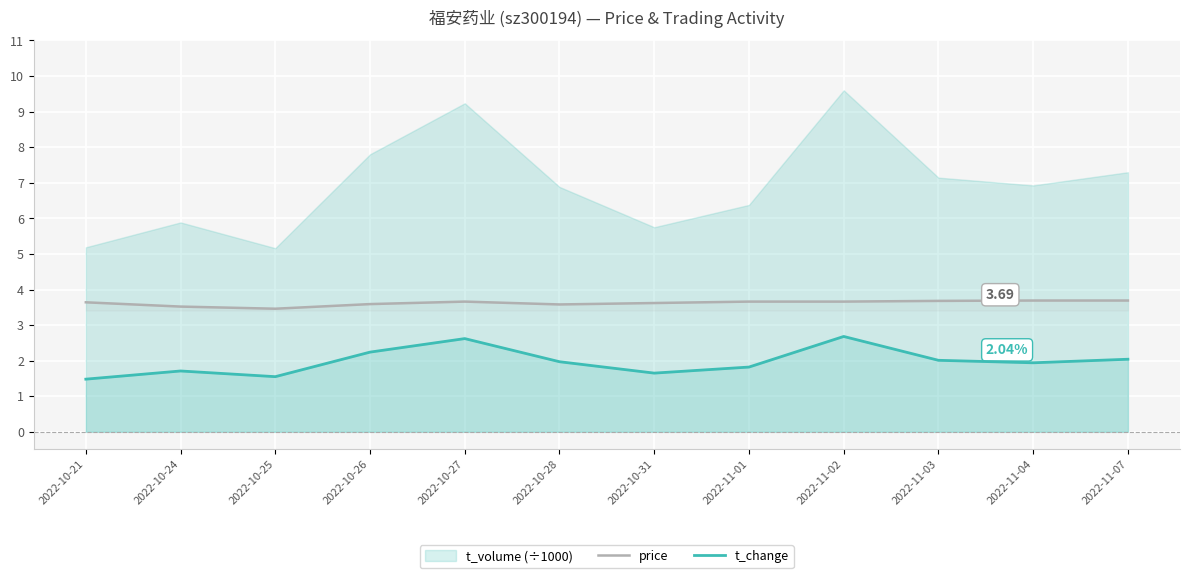

True or false: t_change and price intersect in this chart.

False